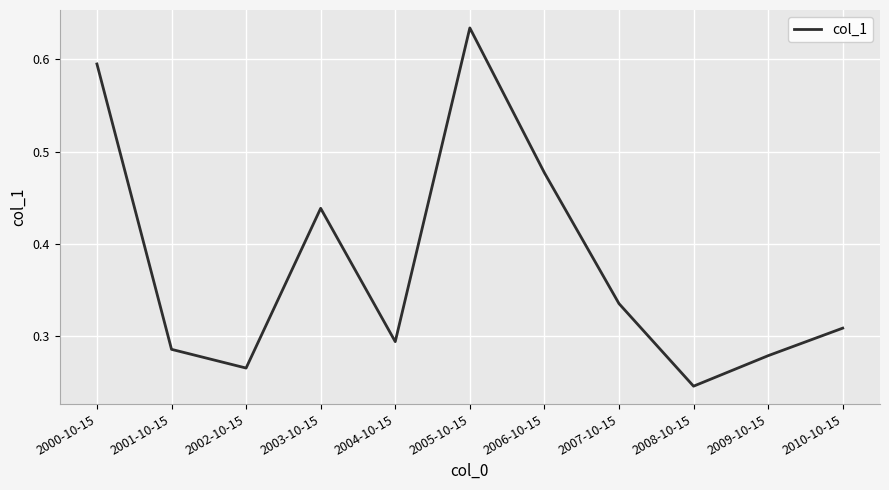

True or false: the data has more than 0 interior local peaks.

True